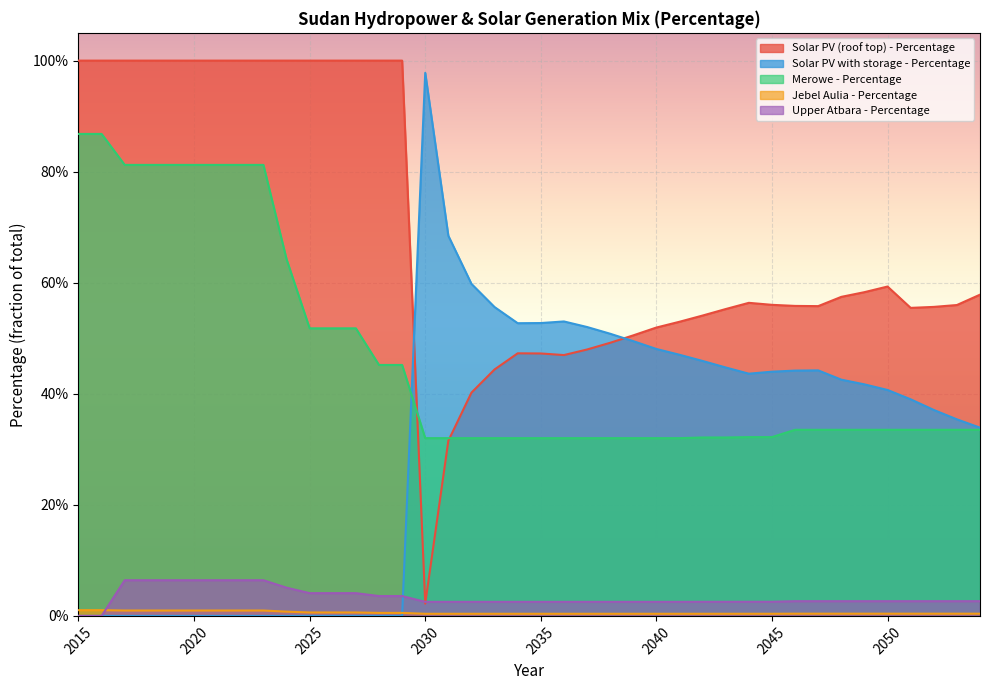

True or false: Jebel Aulia - Percentage and Solar PV (roof top) - Percentage cross at least once.

False